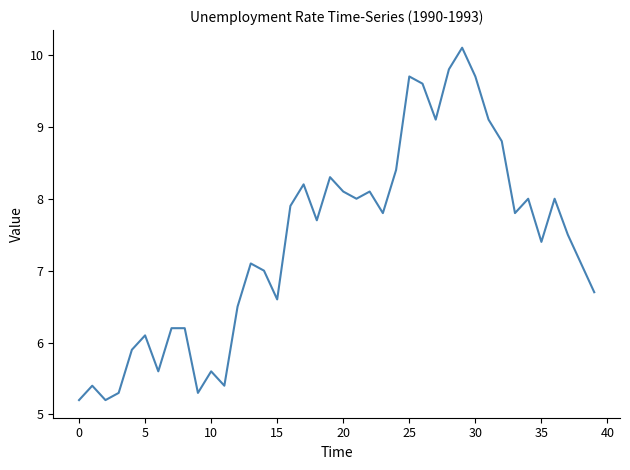

What is the maximum value shown in the chart?

10.1